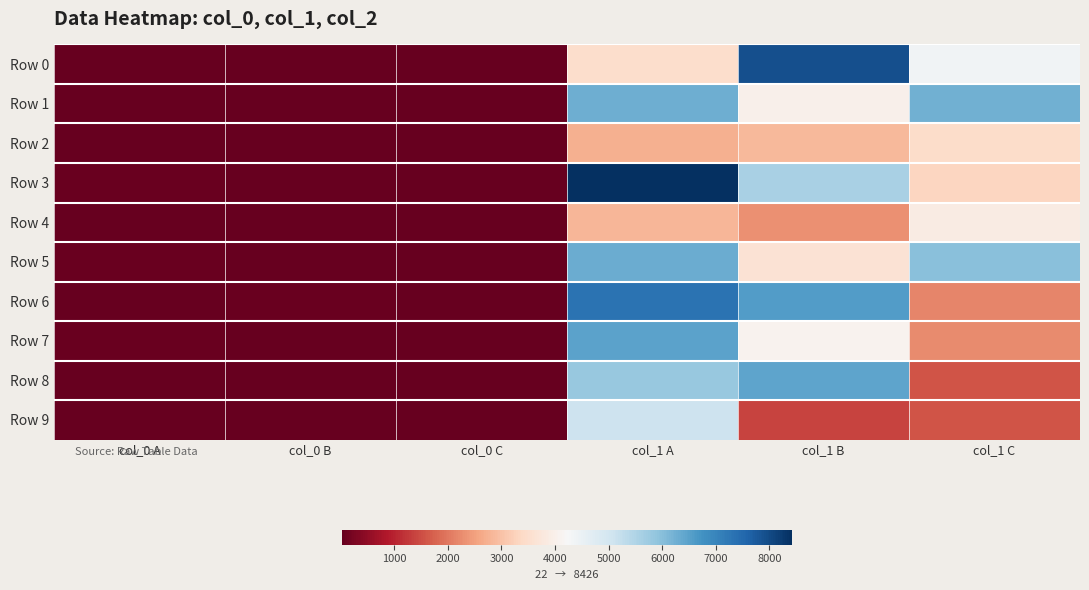

Which label corresponds to the smallest value in the chart?

col_0 B